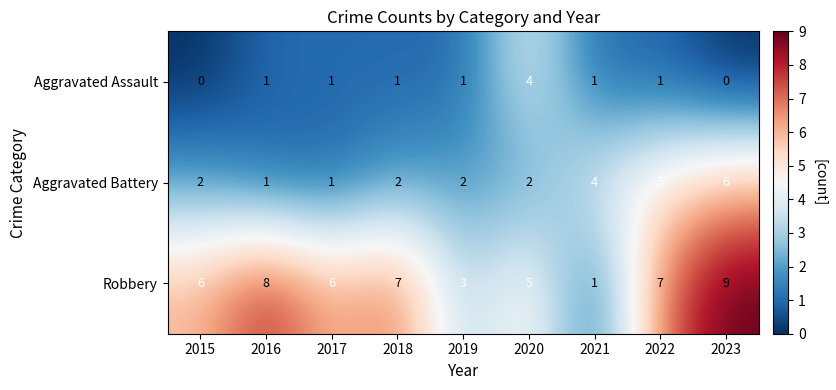

How many data points in Aggravated Battery are less than 2?

2